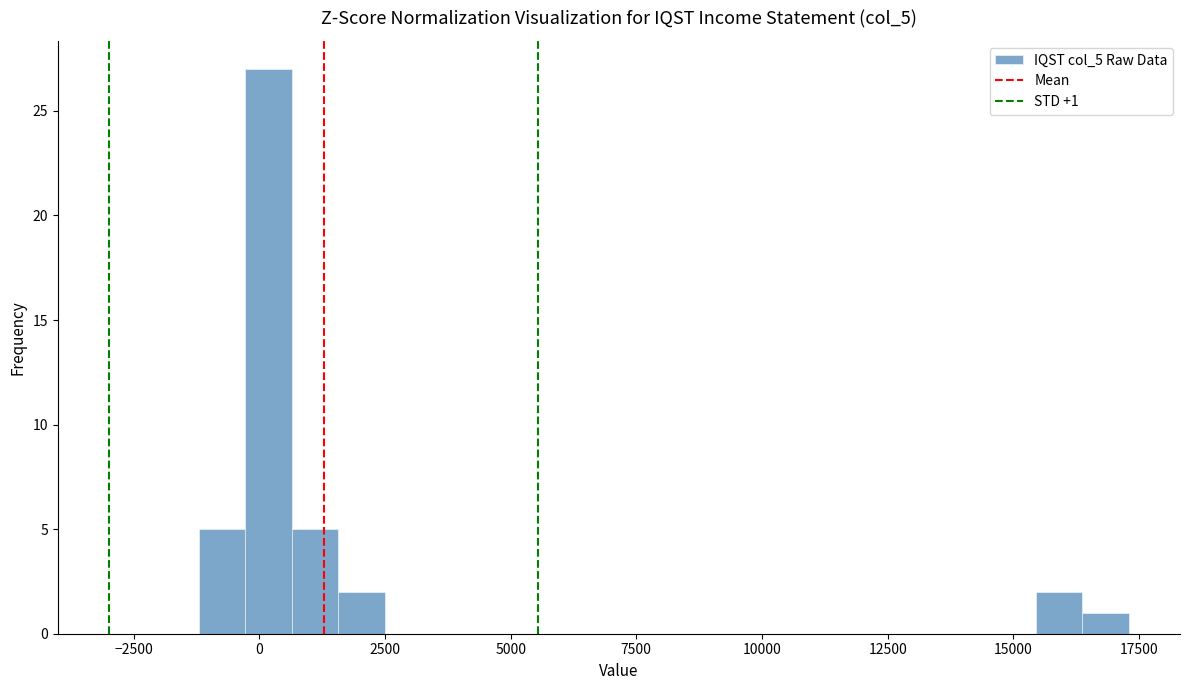

Around what value on the x-axis is the tallest bar? Give the approximate position of its centre, as read against the axis.

0